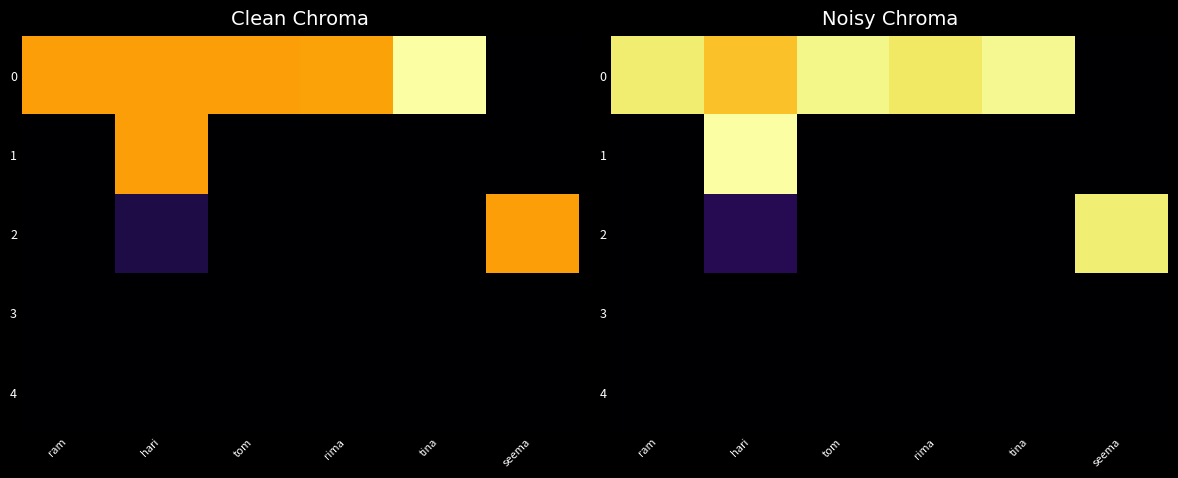

The 2 series shows -1647242.1 at tina. True or false?

False